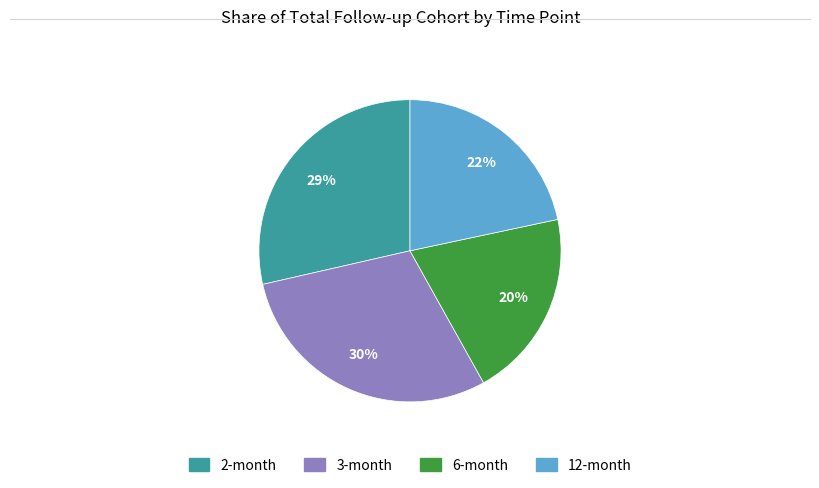

Which has a higher value, 3-month or 6-month?

3-month